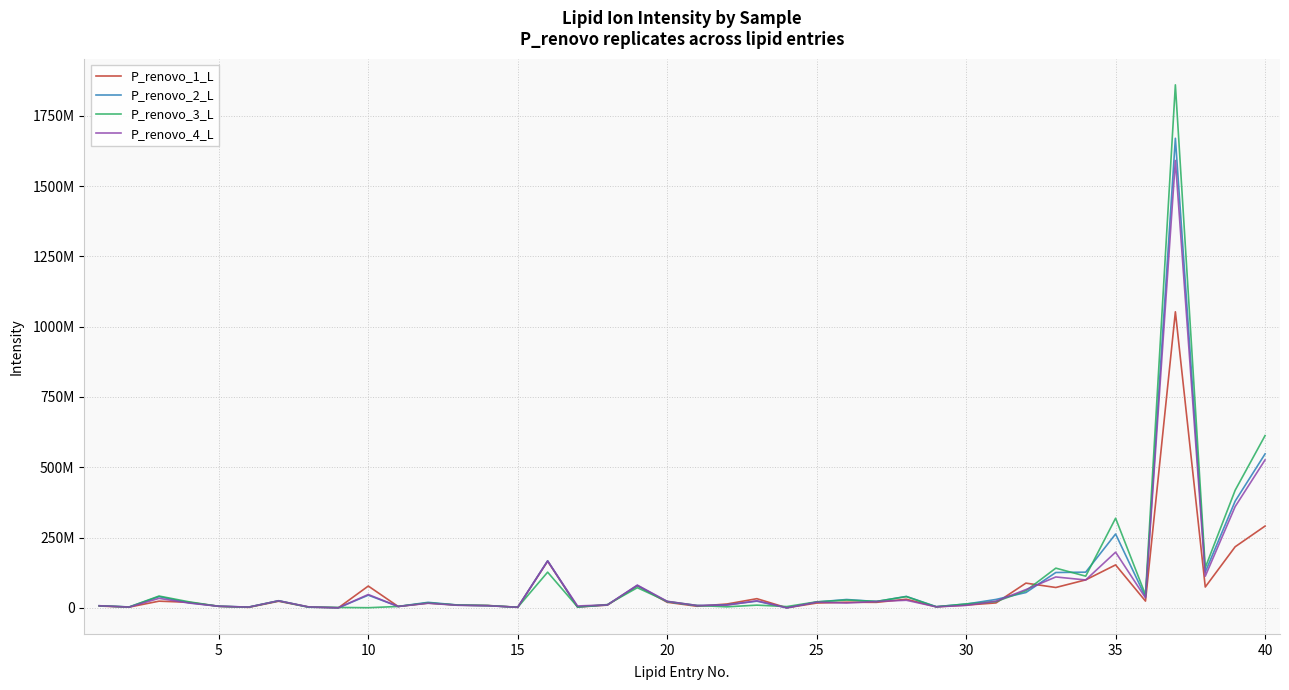

Does the chart have visible grid lines?

Yes